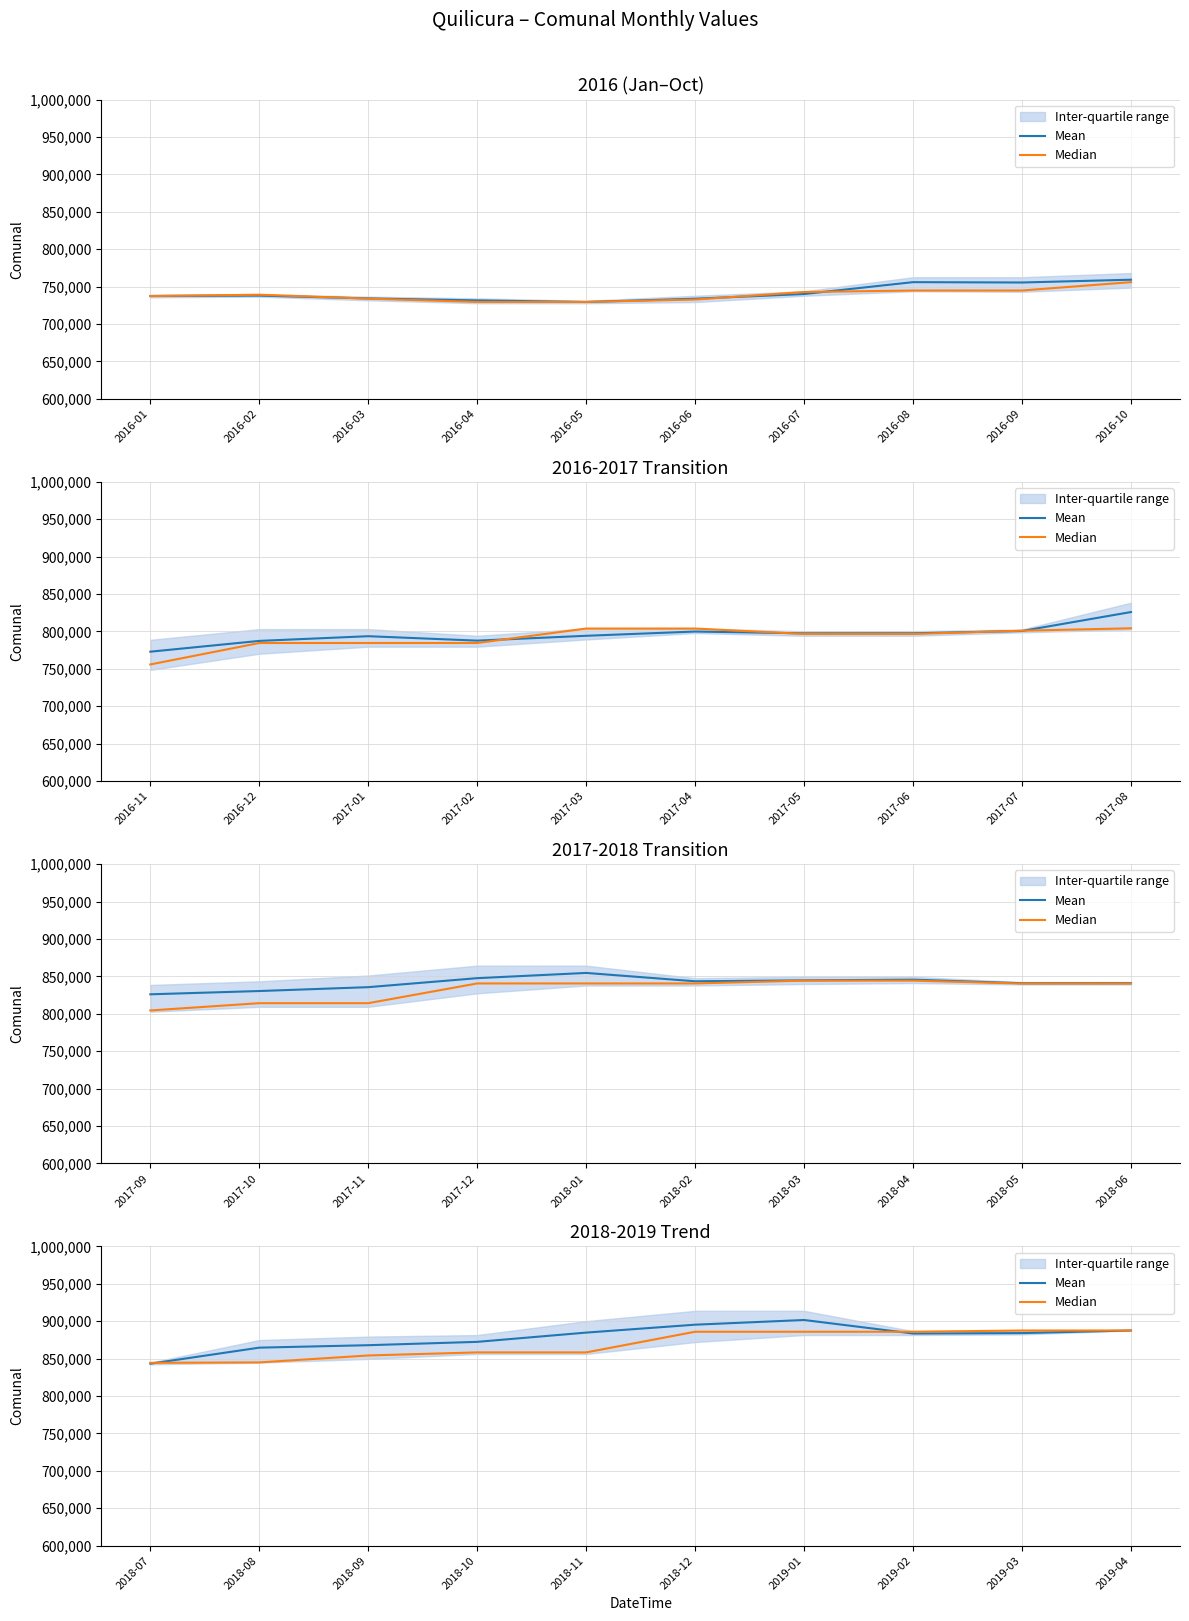

Is it true that Mean equals 185444.9 at 2018-12?

False